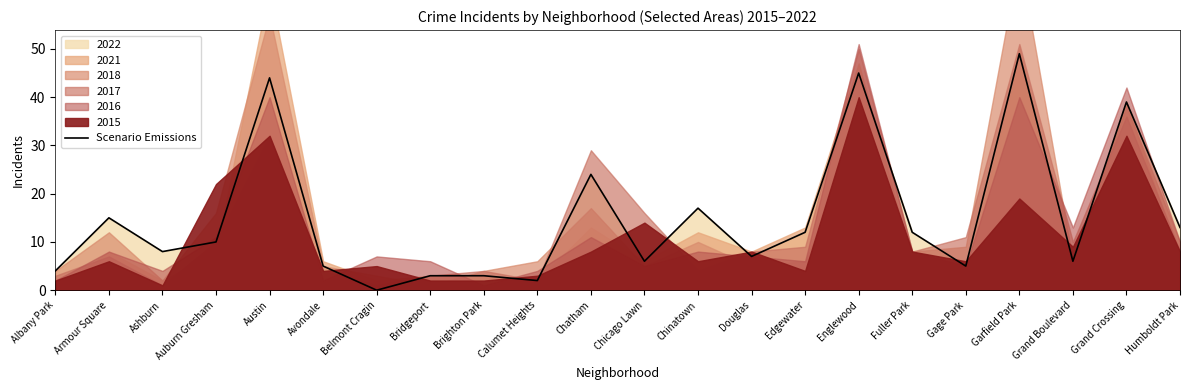

Reading left to right, list all the values displayed in this chart.

Albany Park=4	Armour Square=15	Ashburn=8	Auburn Gresham=10	Austin=44	Avondale=5	Belmont Cragin=0	Bridgeport=3	Brighton Park=3	Calumet Heights=2	Chatham=24	Chicago Lawn=6	Chinatown=17	Douglas=7	Edgewater=12	Englewood=45	Fuller Park=12	Gage Park=5	Garfield Park=49	Grand Boulevard=6	Grand Crossing=39	Humboldt Park=13